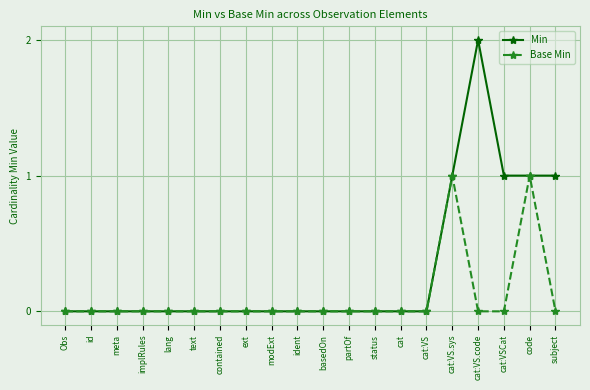

What is the label of the 5th point from the left?

lang